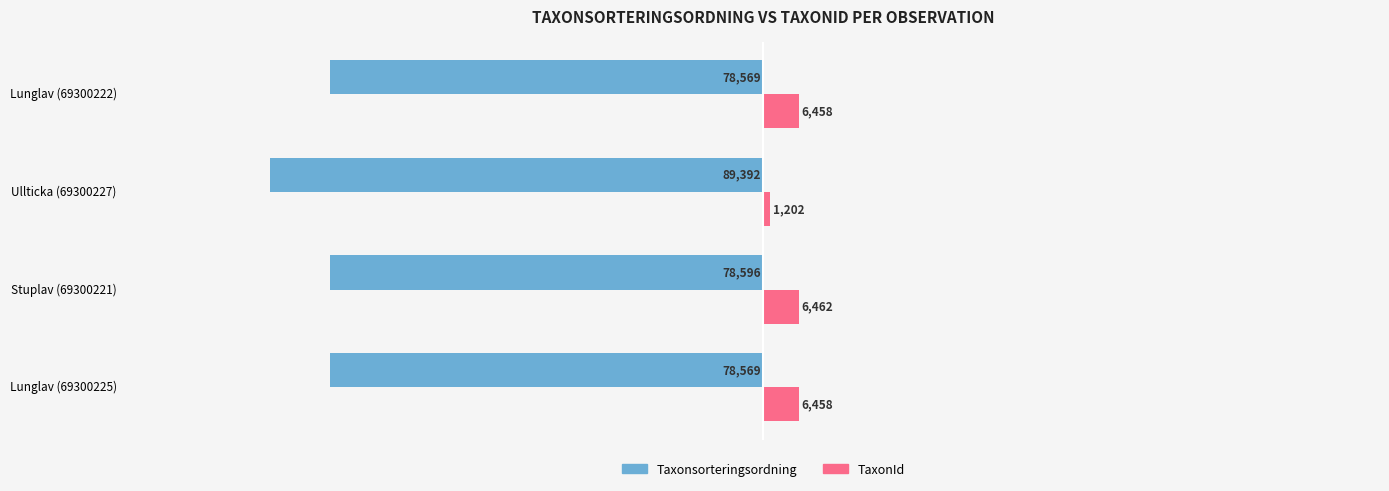

Which series has the largest total across all categories?

TaxonId